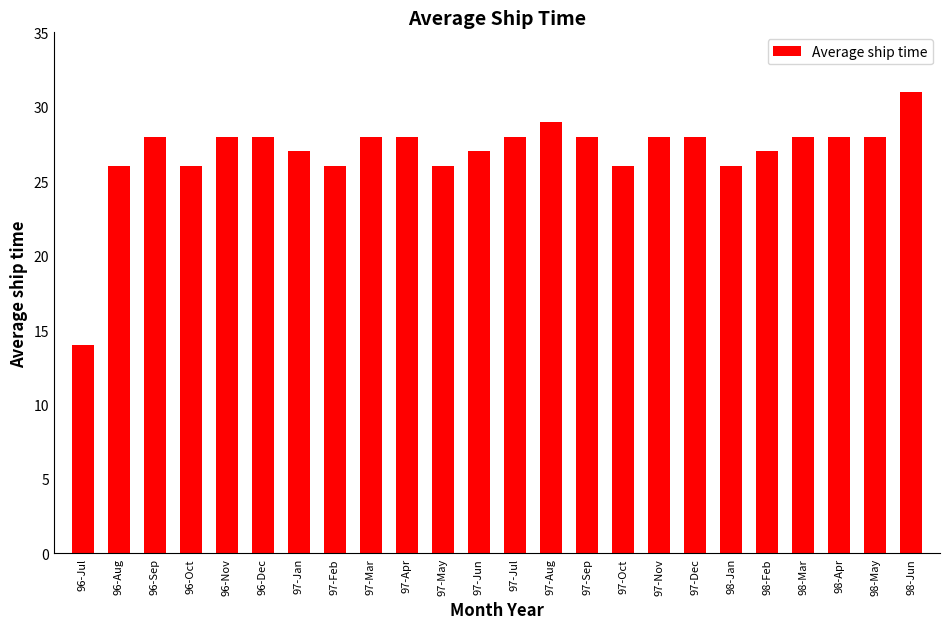

What is the approximate value at 97-Aug?

29